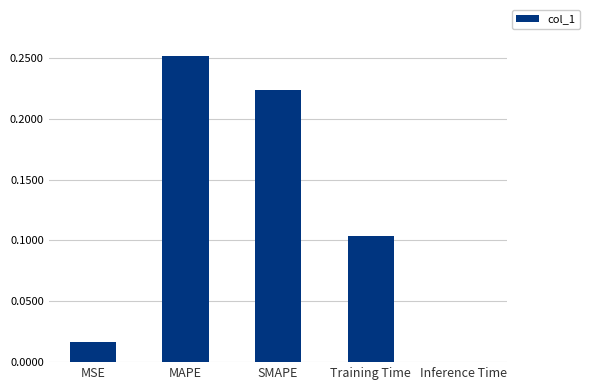

What is the change in value from MSE to SMAPE?

+0.2